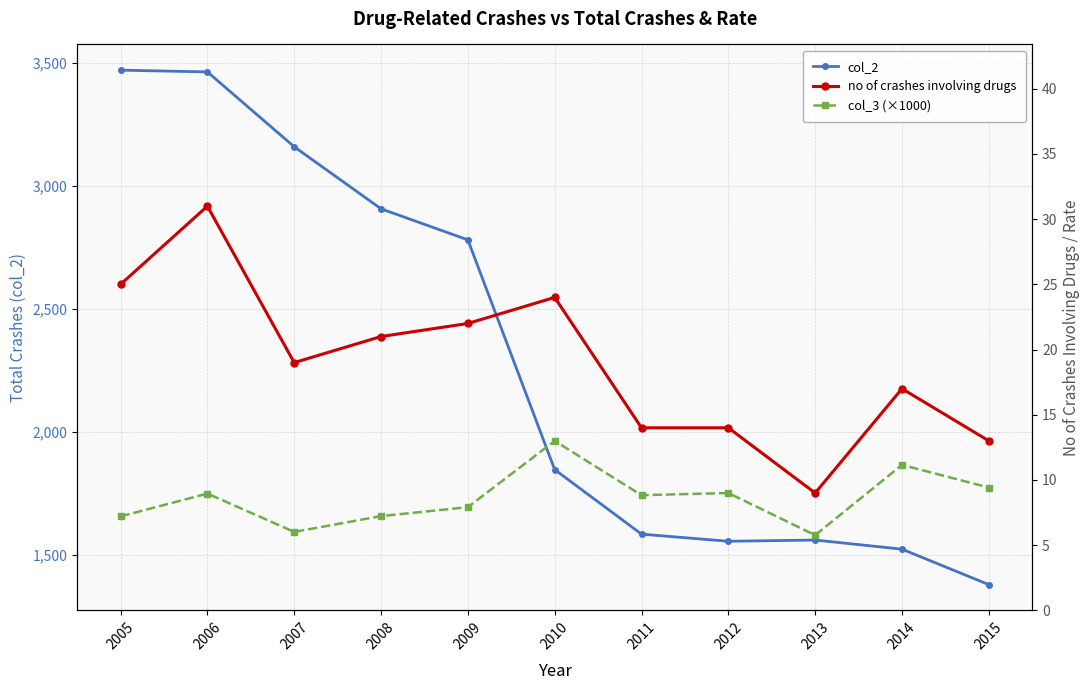

At which category does no of crashes involving drugs reach its first local valley?

2007